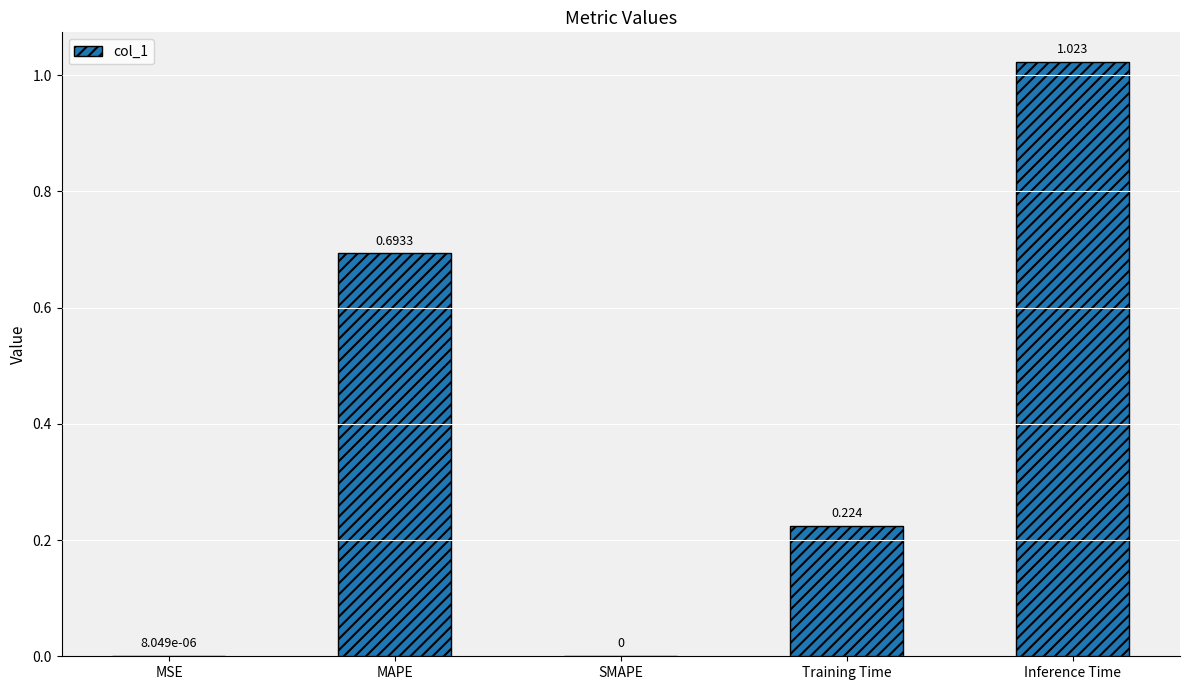

Between SMAPE and Training Time, which is larger?

Training Time